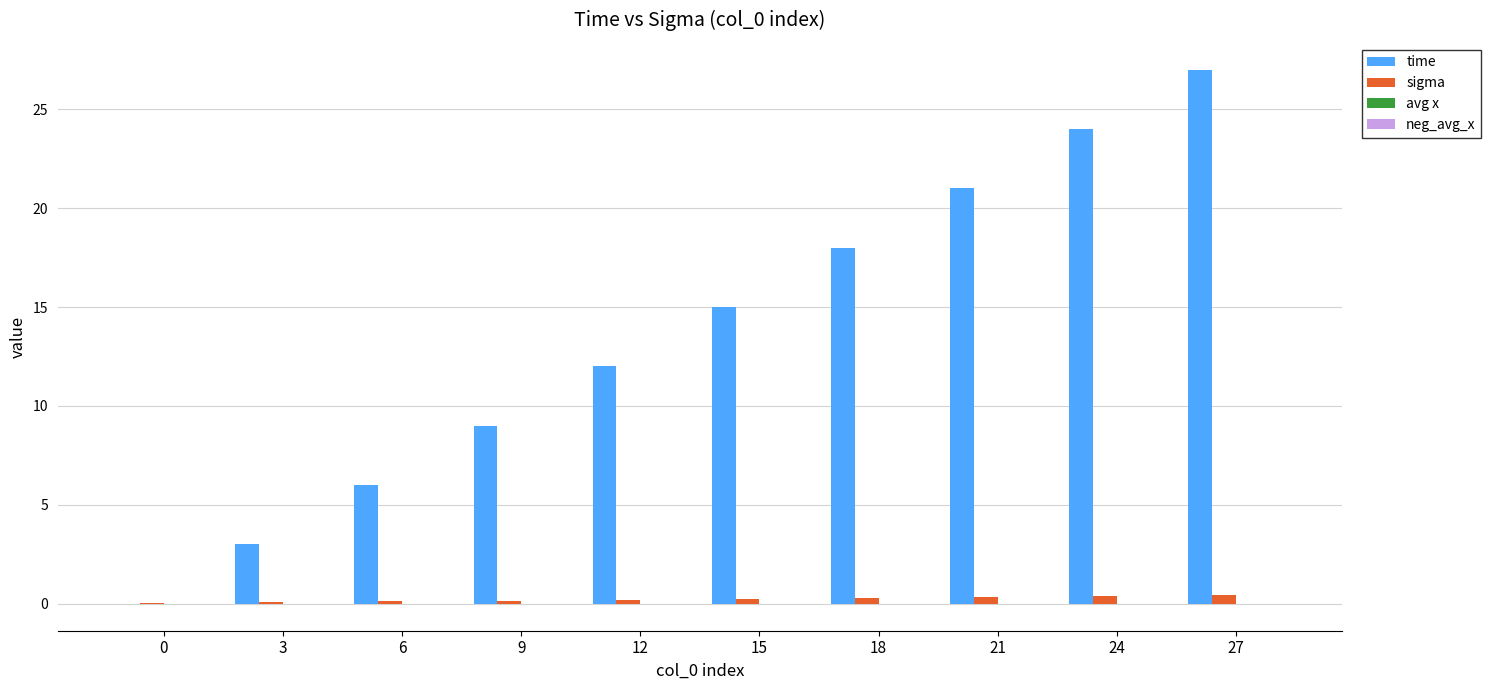

At which category is the sum across all series the highest?

27